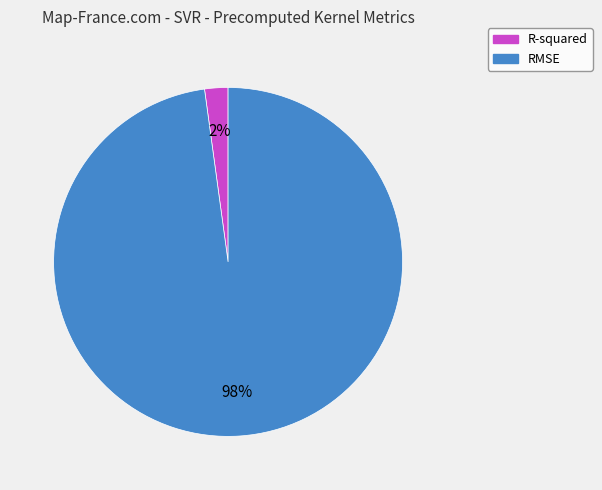

To the nearest percent, what is the difference between the largest and smallest slice percentages?

96%